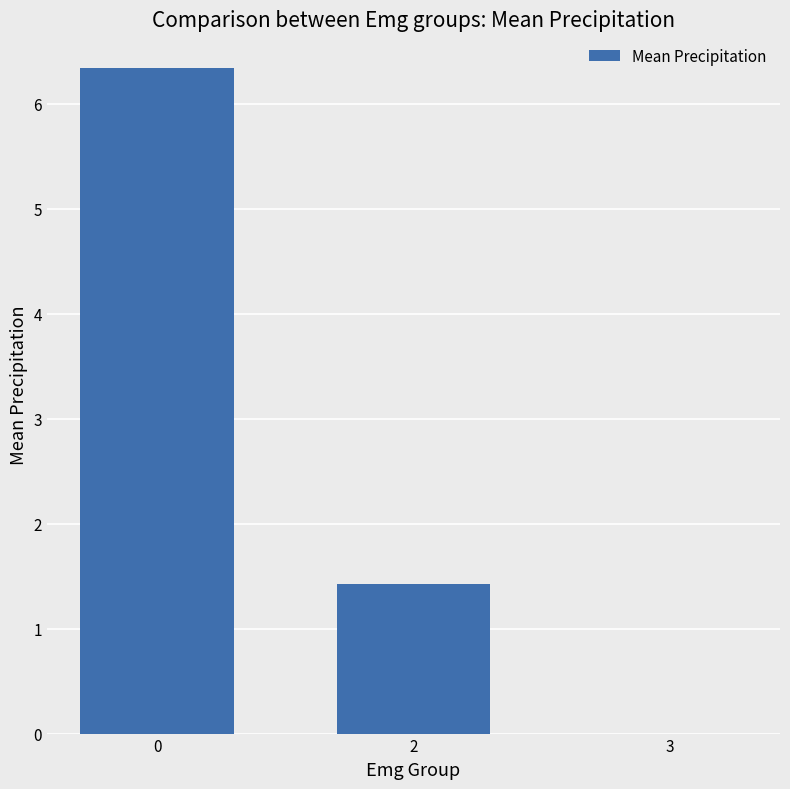

What is the maximum value shown in the chart?

6.3